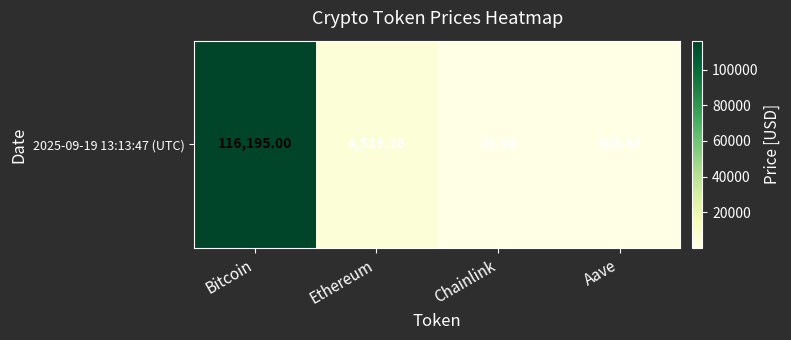

What is the difference between the maximum and minimum values?

116171.1